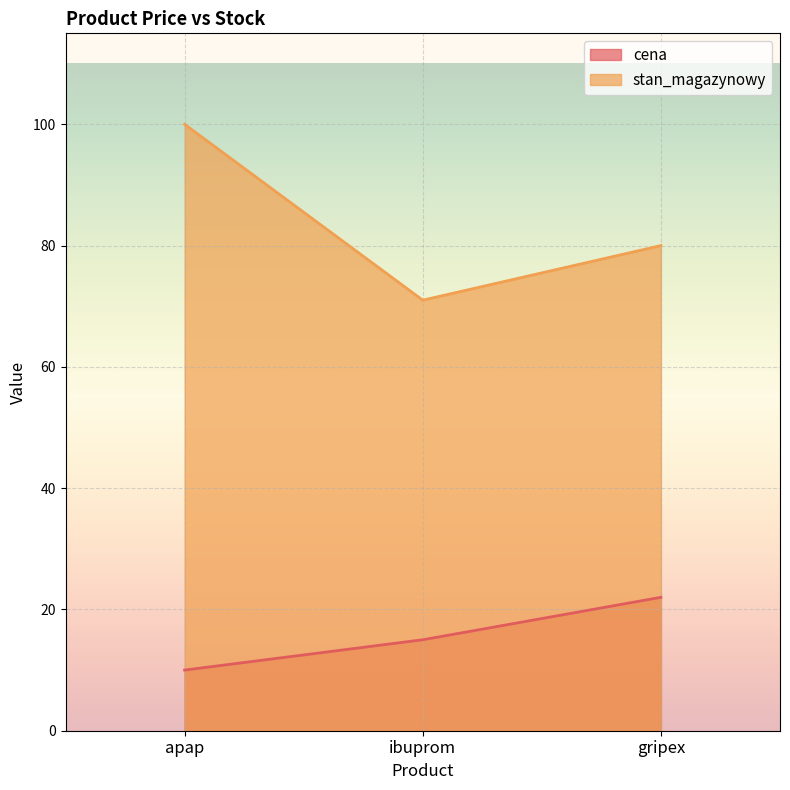

What is the lowest value of the cena series?

10